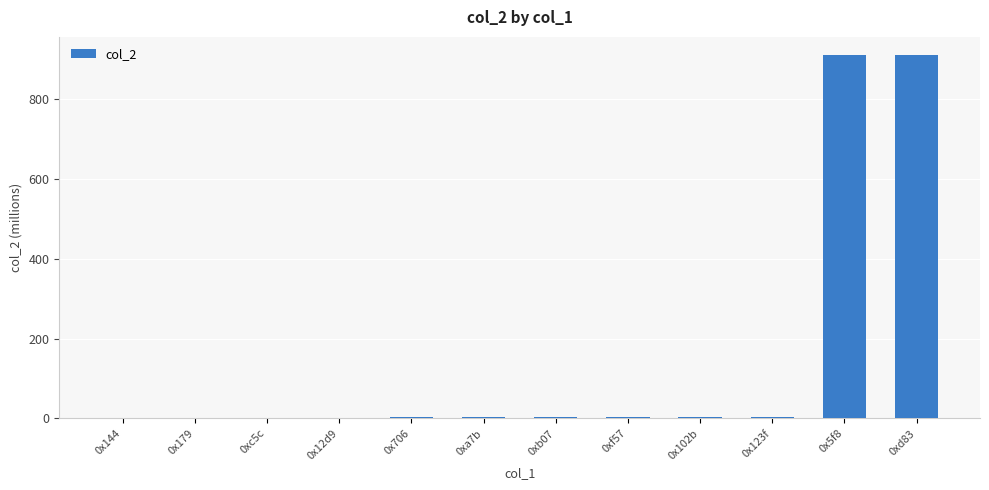

The chart shows a value of 3.6 at 0x123f. True or false?

True